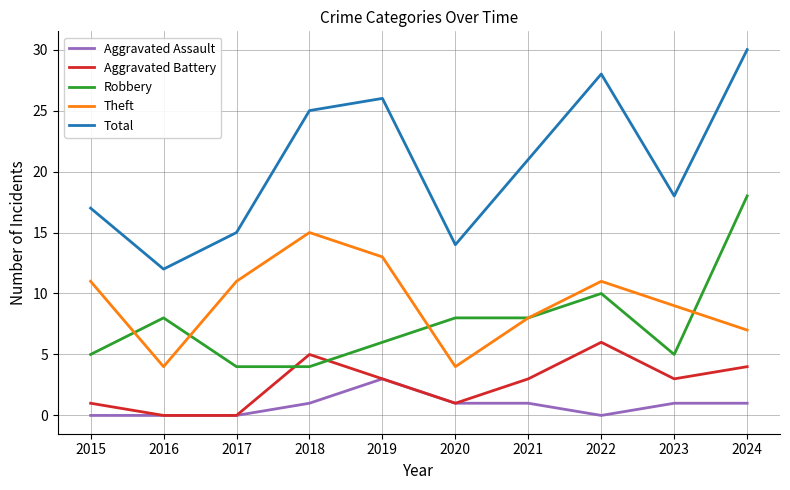

How many lines are shown in the chart?

5